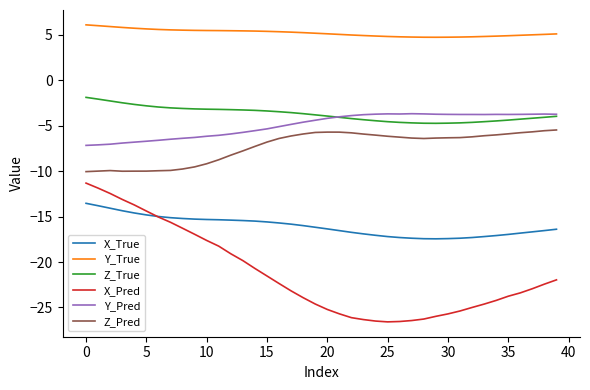

True or false: Y_Pred and Z_Pred cross at least once.

False